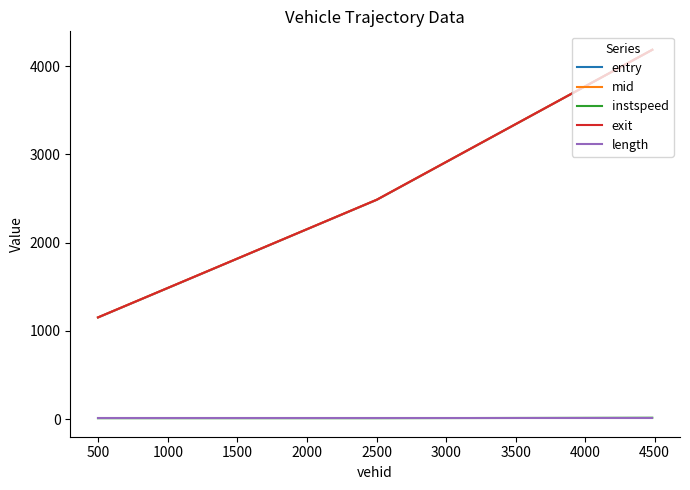

Which series has the largest range (max minus min)?

entry